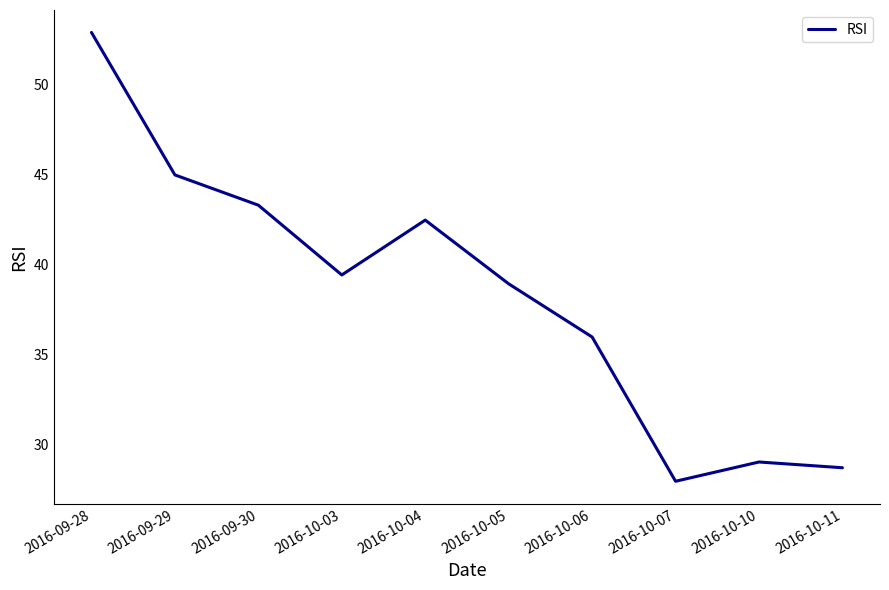

Rank the categories by value from lowest to highest.

2016-10-07, 2016-10-11, 2016-10-10, 2016-10-06, 2016-10-05, 2016-10-03, 2016-10-04, 2016-09-30, 2016-09-29, 2016-09-28